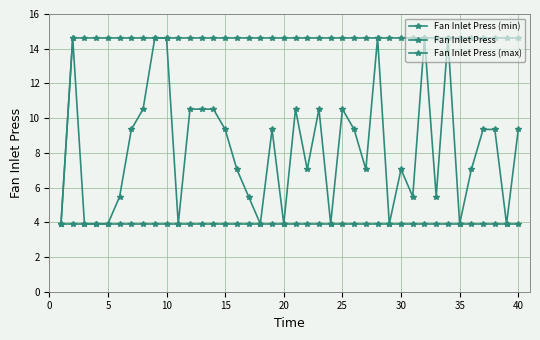

How many data points in Fan Inlet Press (max) are above 14?

39